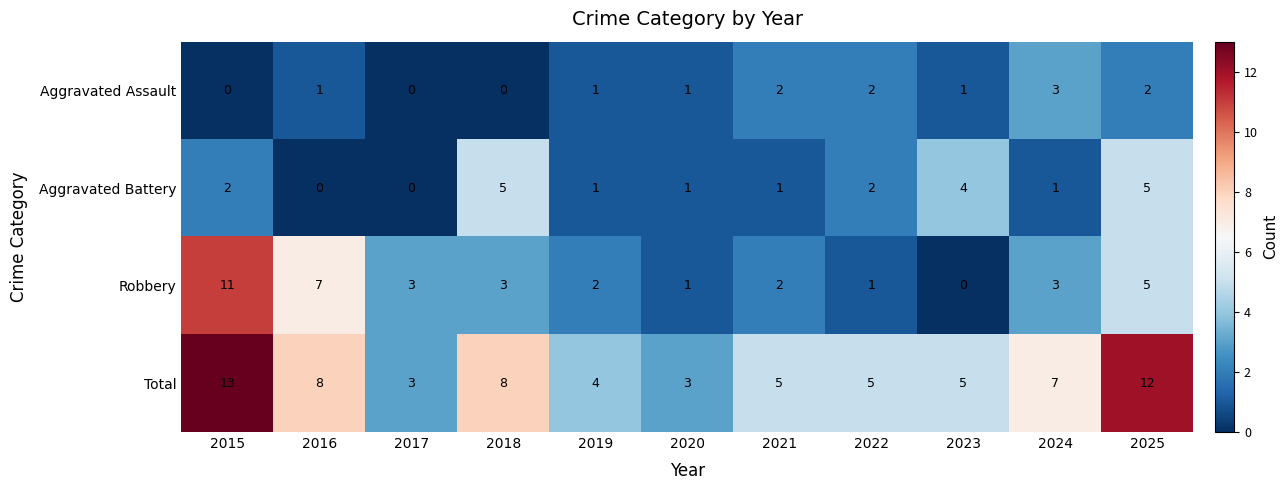

Which series has the widest spread of values?

Robbery